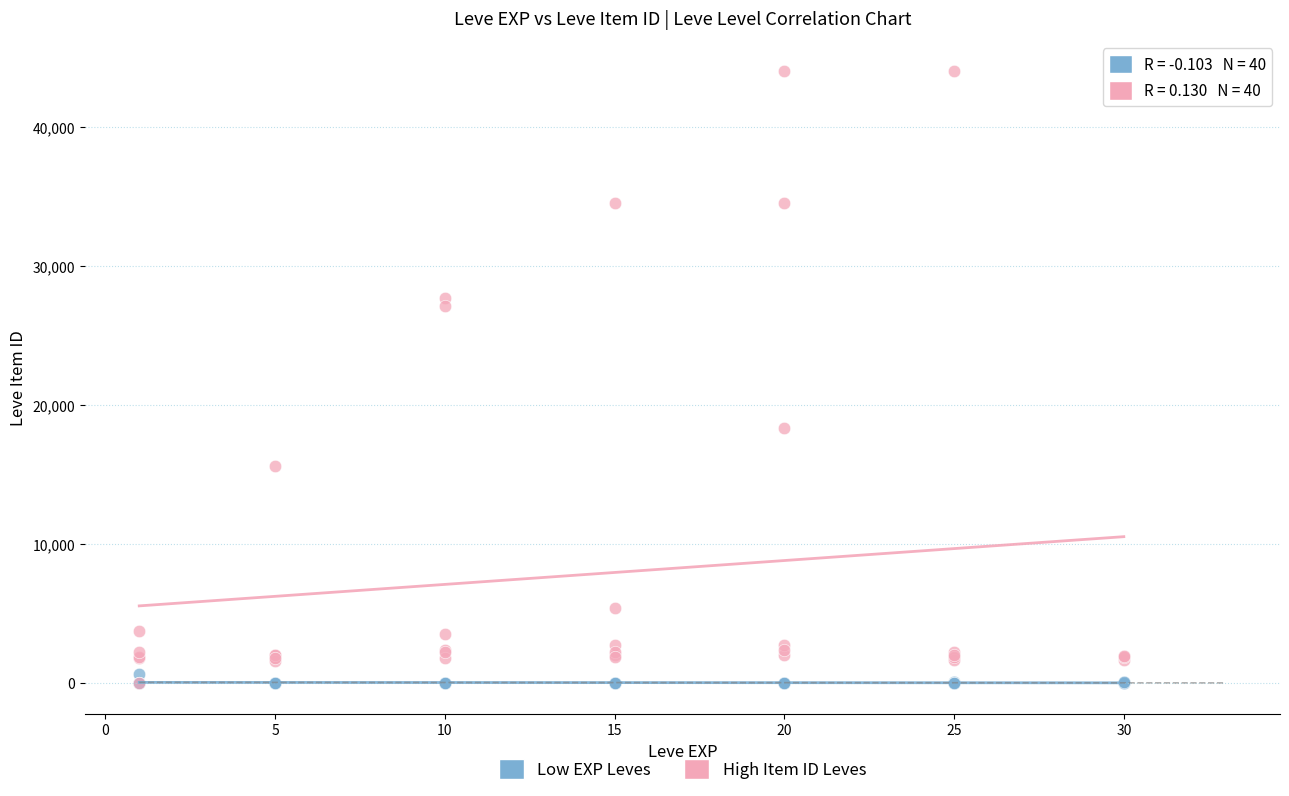

Across all series, what Y value is closest to 22011?

18348